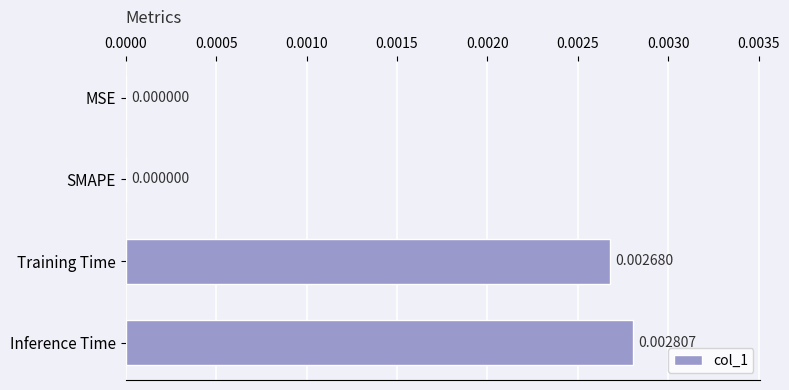

Which has a higher value, Training Time or MSE?

Training Time